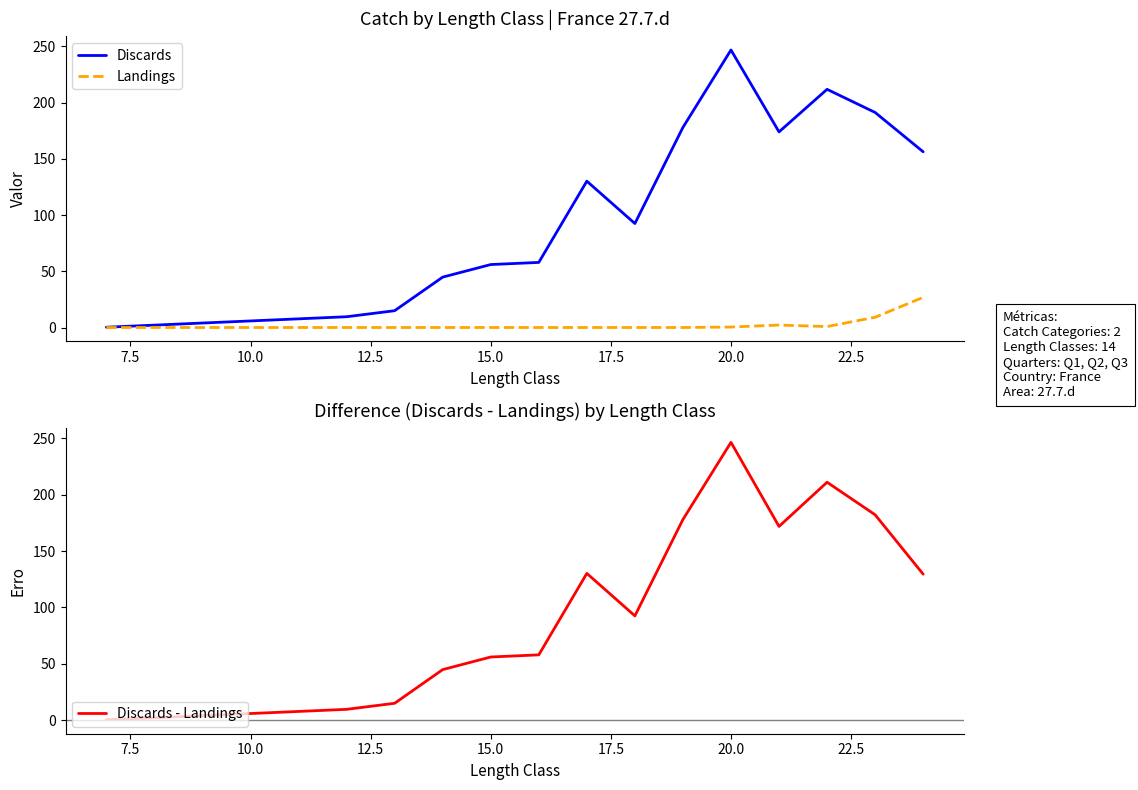

At which label does Discards reach its peak?

20.0